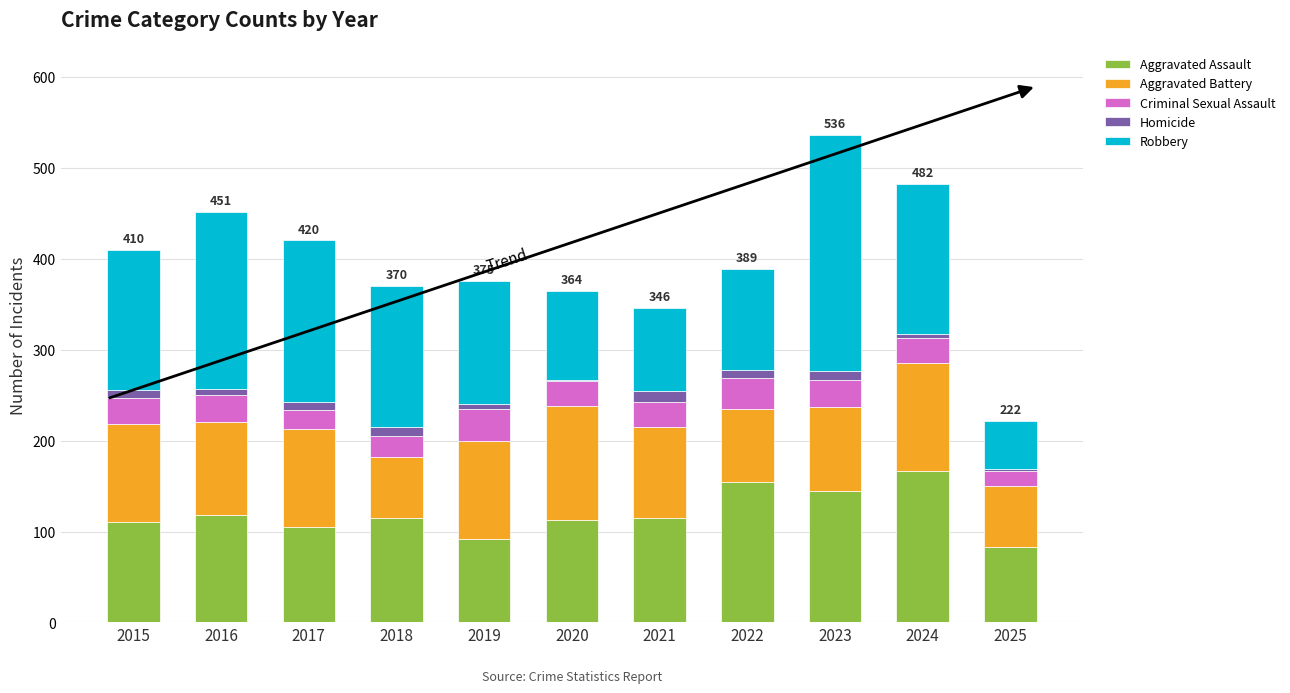

What is the maximum value for Aggravated Assault?

166